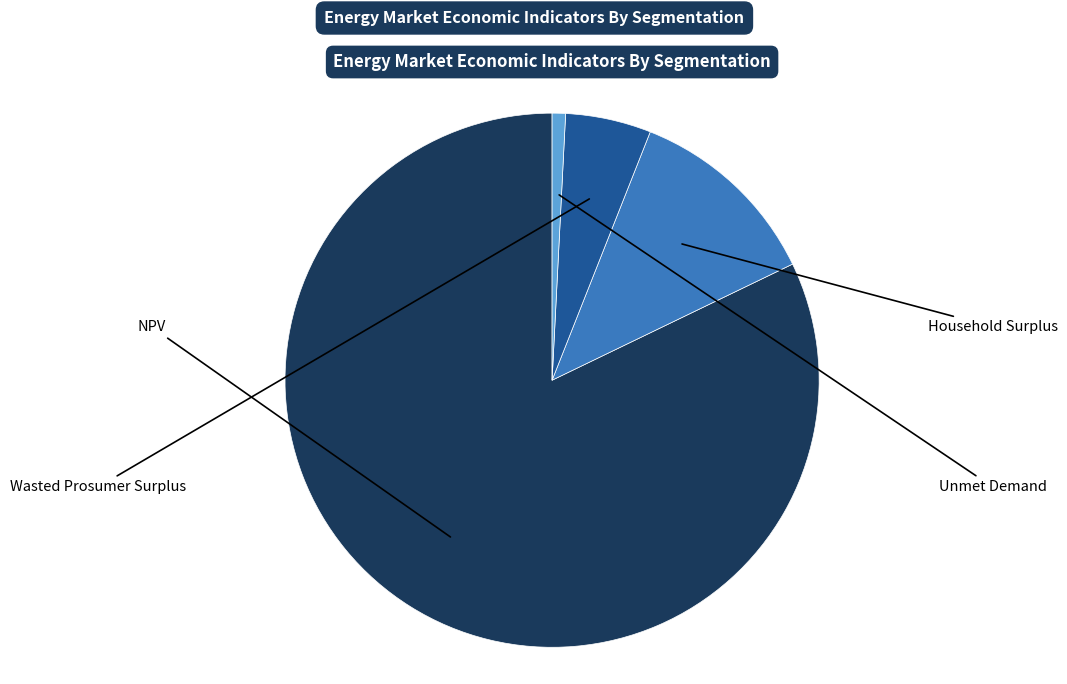

Is there a majority slice in this chart?

Yes